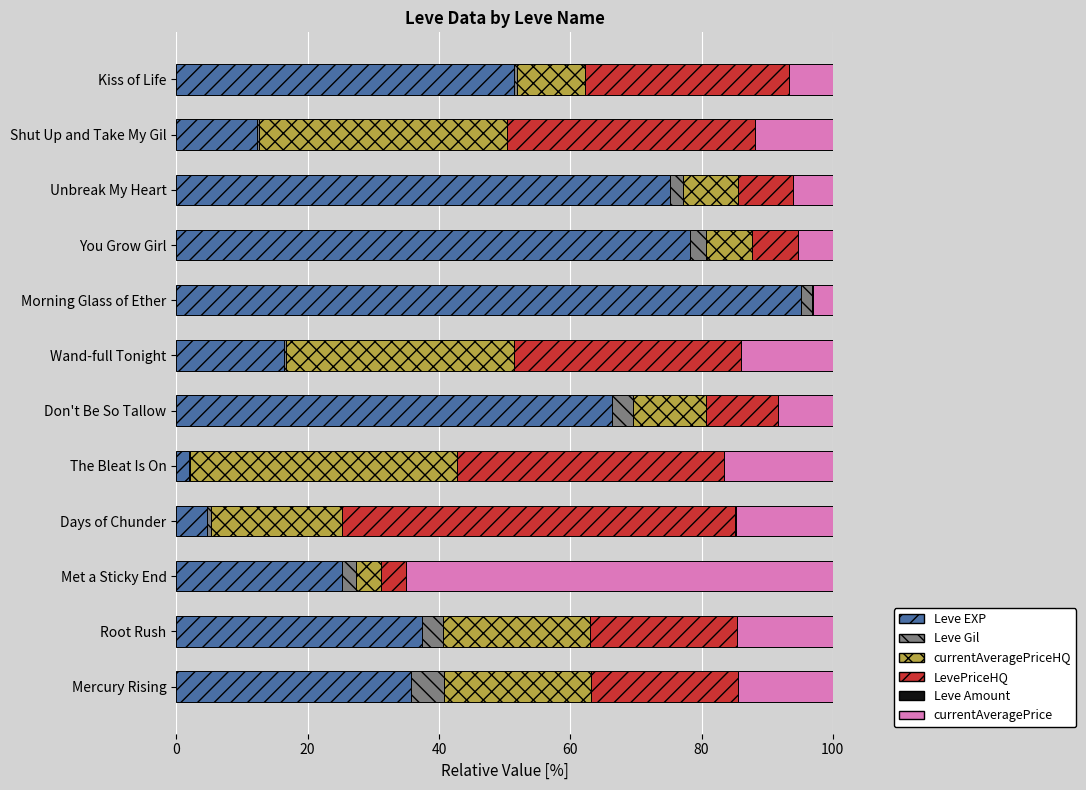

What is the maximum value for Leve EXP?

95.1